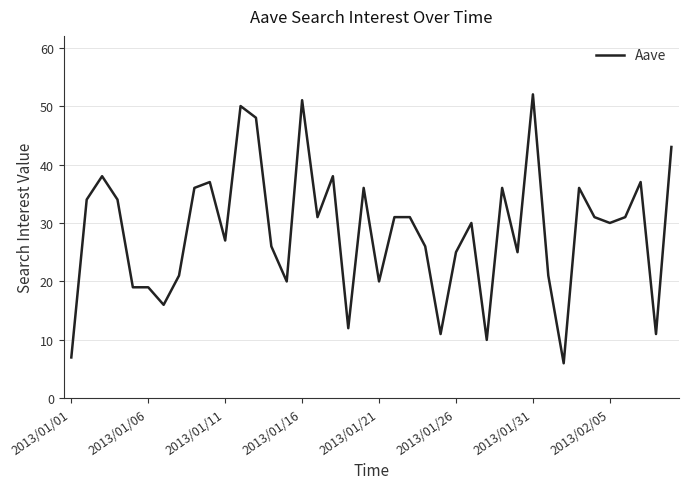

What is the greatest value displayed?

52